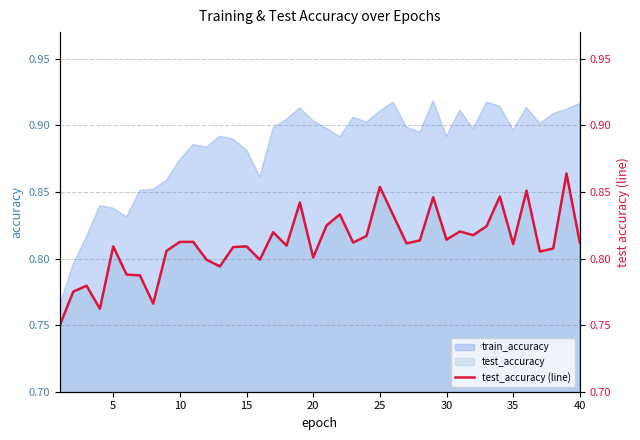

Count the number of categories in the chart.

40